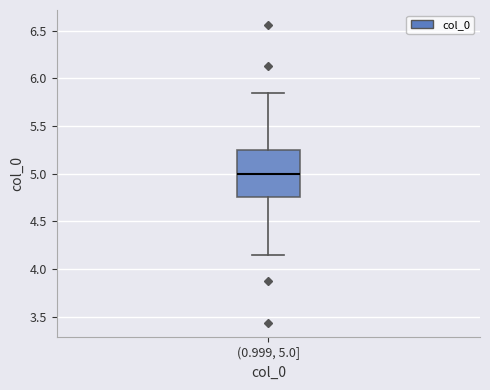

Transcribe this box plot: give where the median line is, the range the box spans, and where the two whiskers end, as read against the y-axis. The values are not printed on the chart, so give them approximately, as read against the axis.

median 5.00, box 4.75 to 5.25, whiskers 4.15 to 5.85